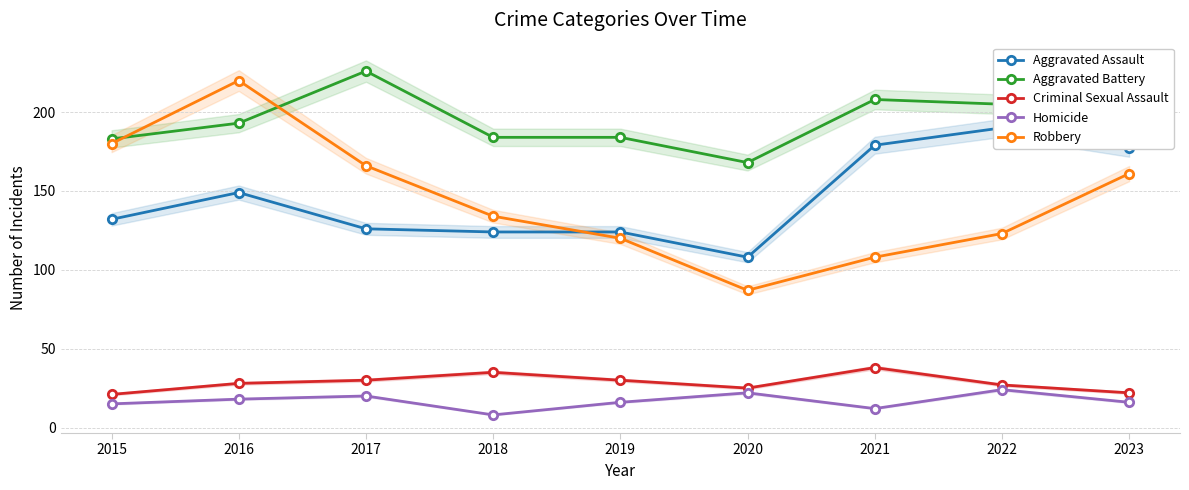

What is the difference between the maximum and minimum values in the Robbery series?

133